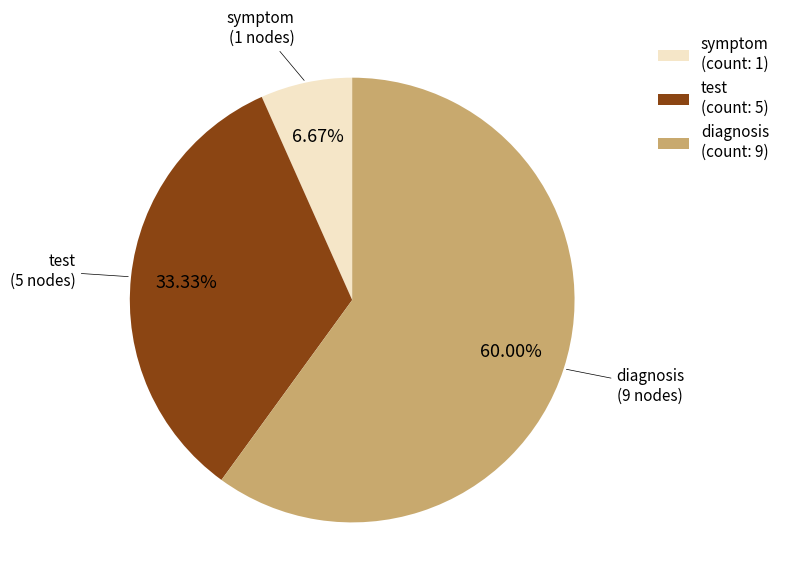

To the nearest percent, what is the average slice percentage?

33%